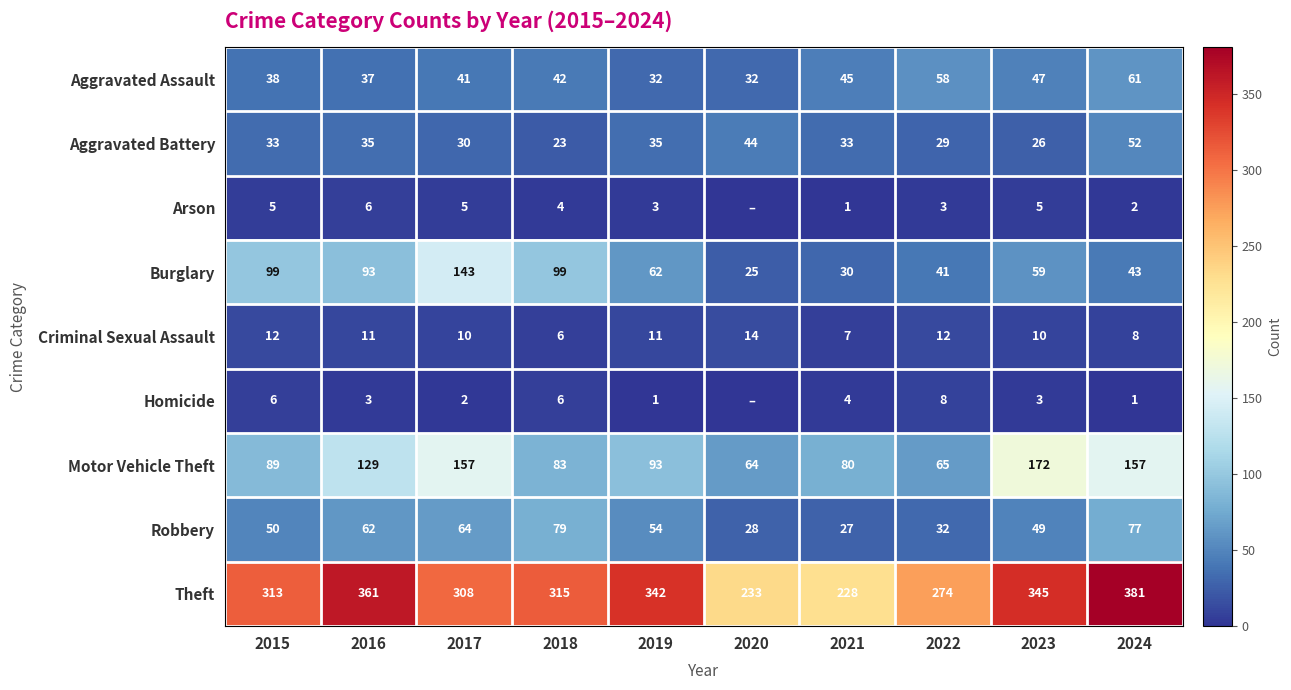

The value of Theft at 2020 is 111. True or false?

False